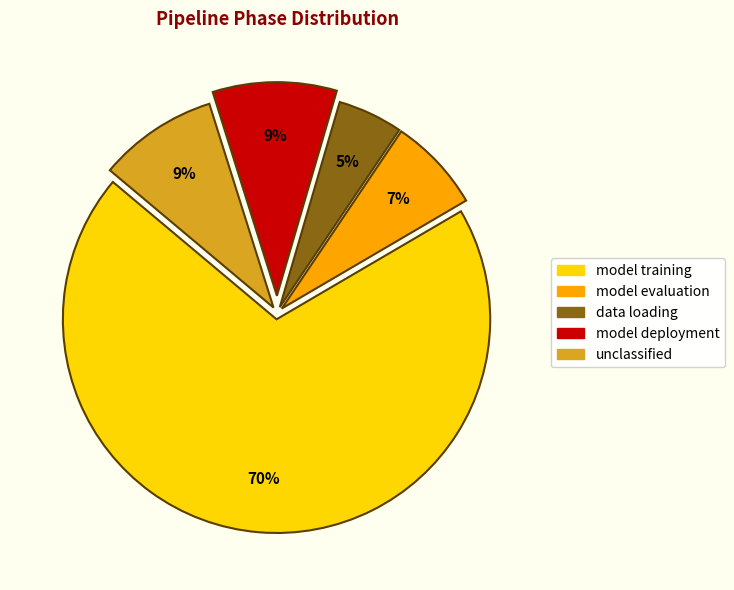

Is it true that unclassified is 1% of the pie?

False